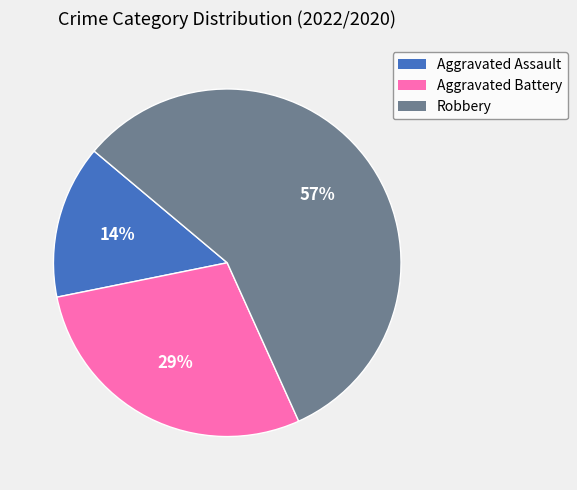

Is it true that Robbery is 57% of the pie?

True